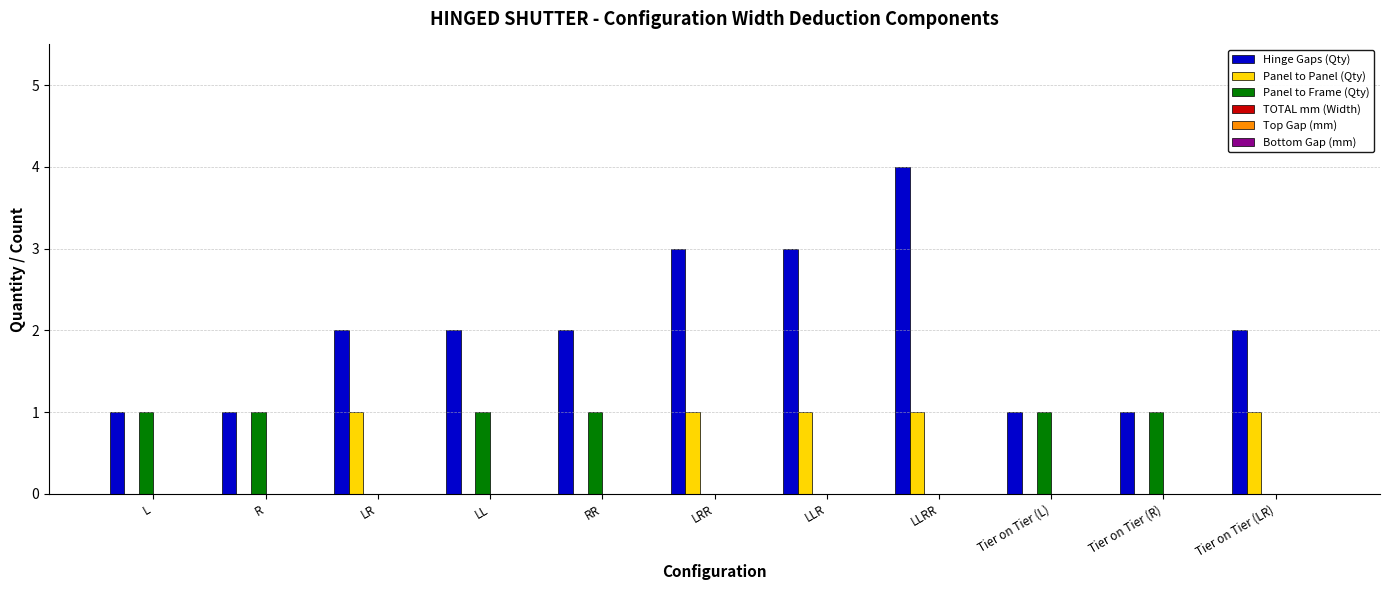

Between LRR and Tier on Tier (L), which series saw the biggest shift?

Hinge Gaps (Qty)